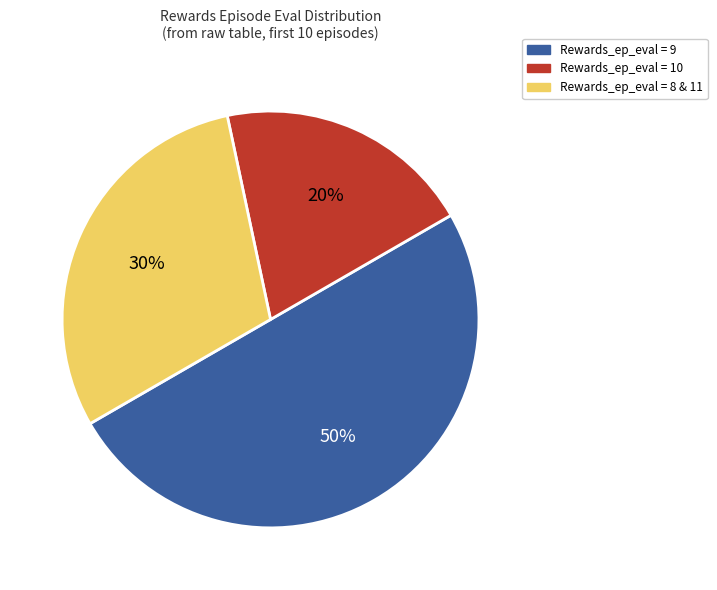

To the nearest percent, what is the difference between the Rewards_ep_eval = 9 and Rewards_ep_eval = 10 slice percentages?

30%